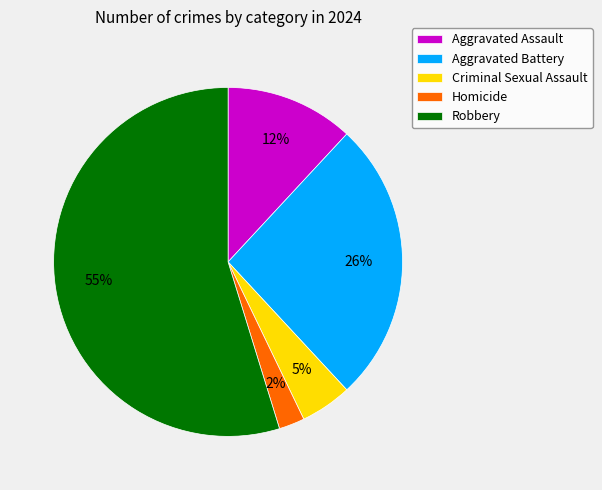

Is the sum of Aggravated Assault and Homicide greater than half?

No